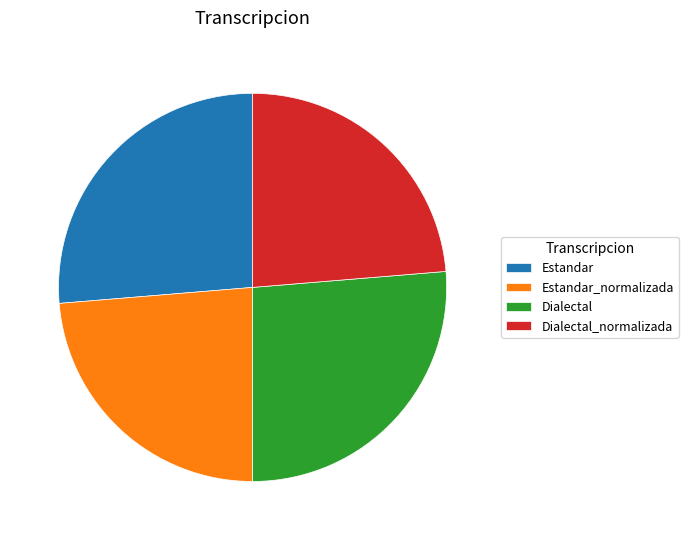

Does Estandar_normalizada account for over 50% of the chart?

No